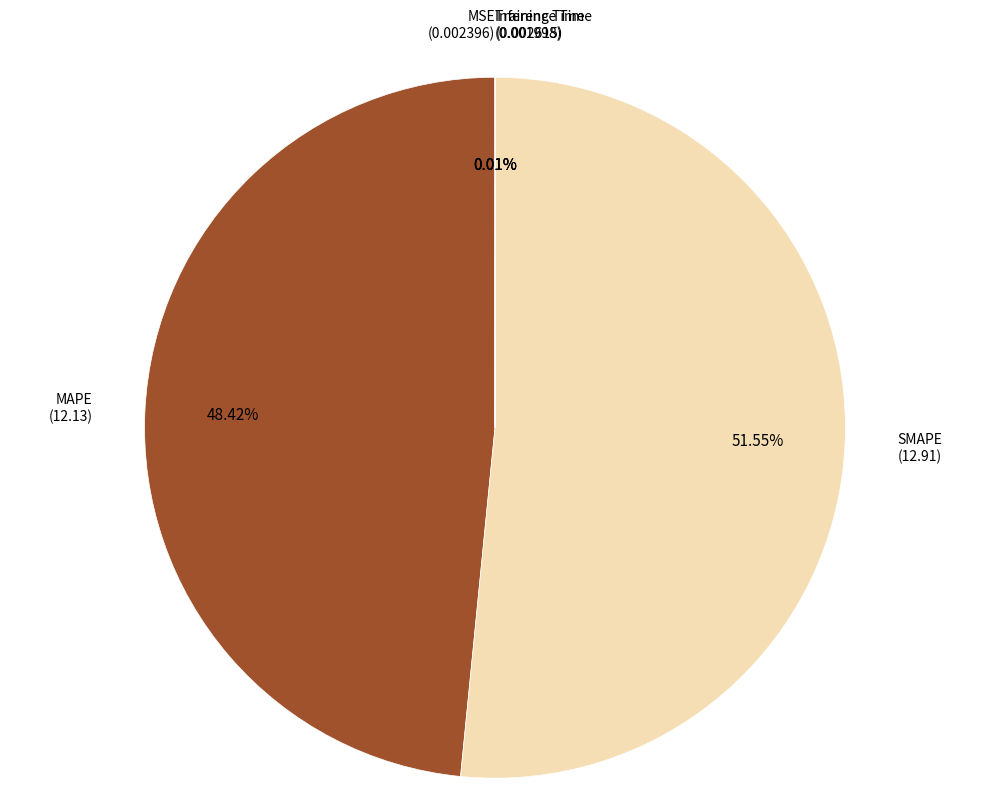

What percentage is the MAPE slice, to the nearest percent?

48%